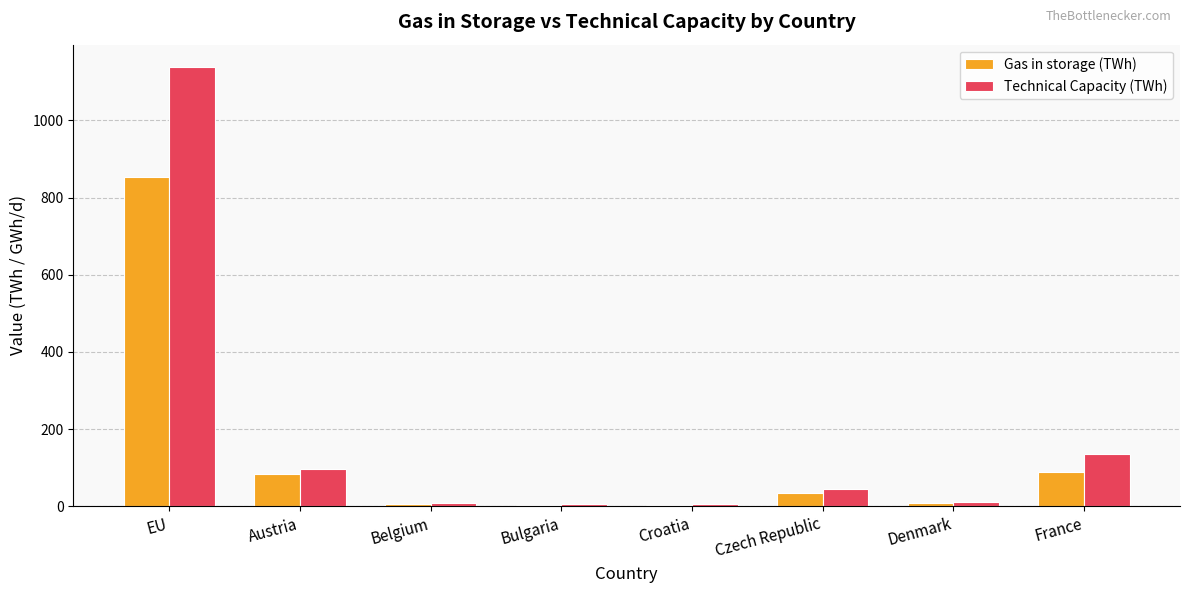

Where is Technical Capacity (TWh) nearest to the value 572?

France